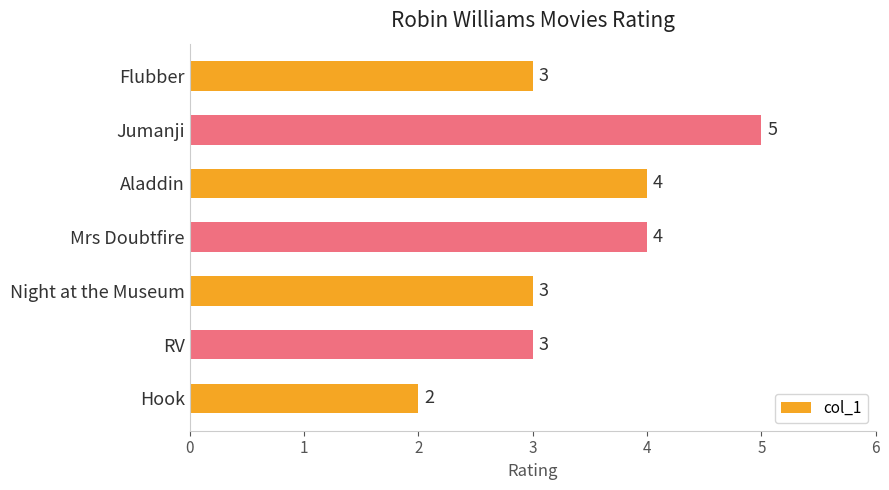

Reading top to bottom, extract all data points from this chart.

3	5	4	4	3	3	2